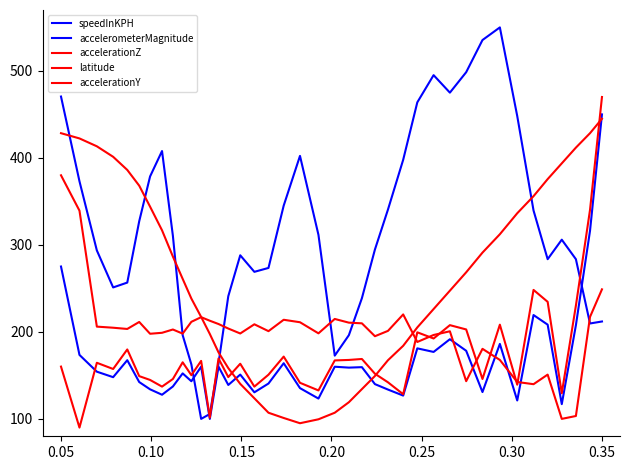

How many times do latitude and speedInKPH cross each other?

5